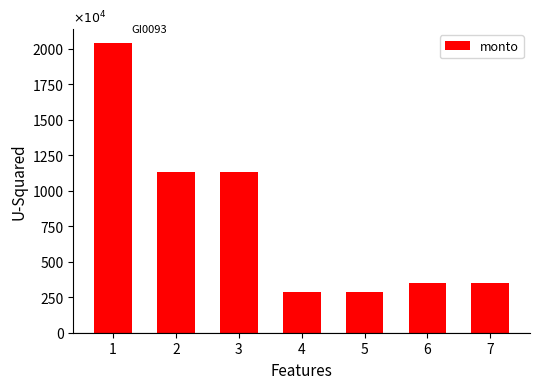

What is the maximum value shown in the chart?

2040